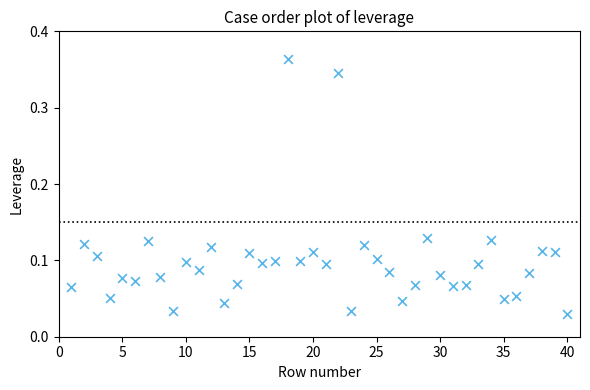

What is the range of X values (max minus min)?

39.0